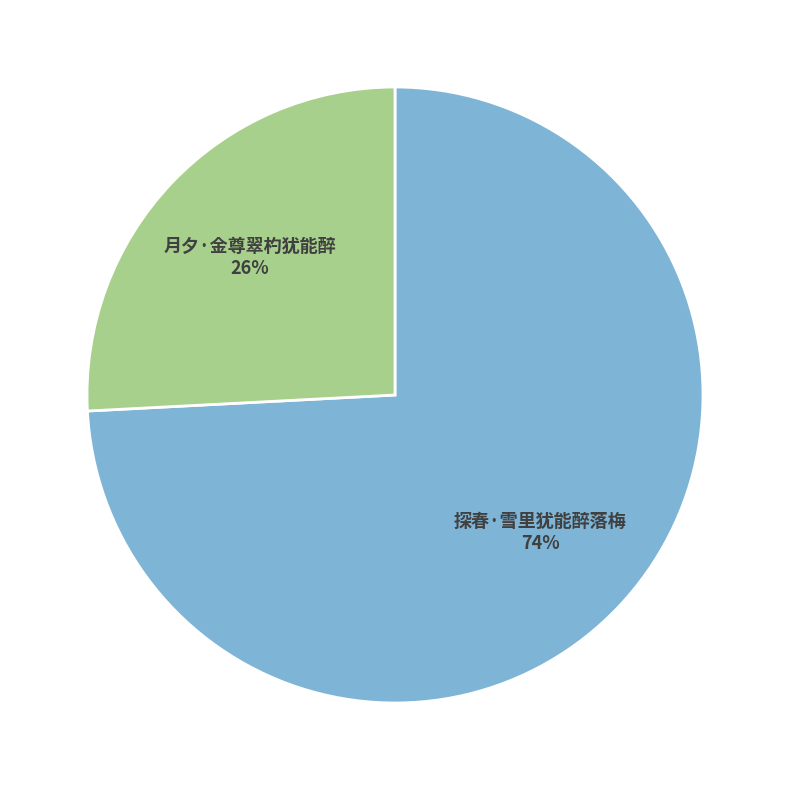

Which has a higher value, 探春·雪里犹能醉落梅 or 月夕·金尊翠杓犹能醉?

探春·雪里犹能醉落梅